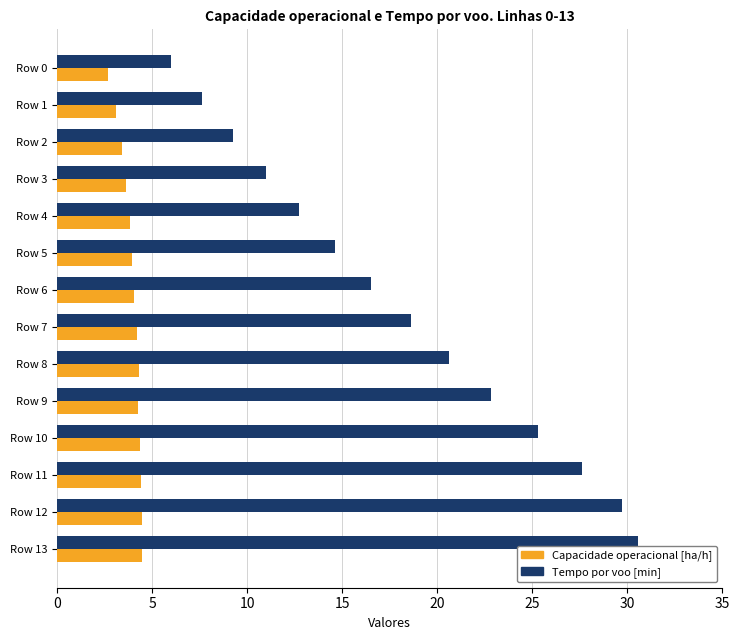

At which category is the sum across all series the highest?

Row 13